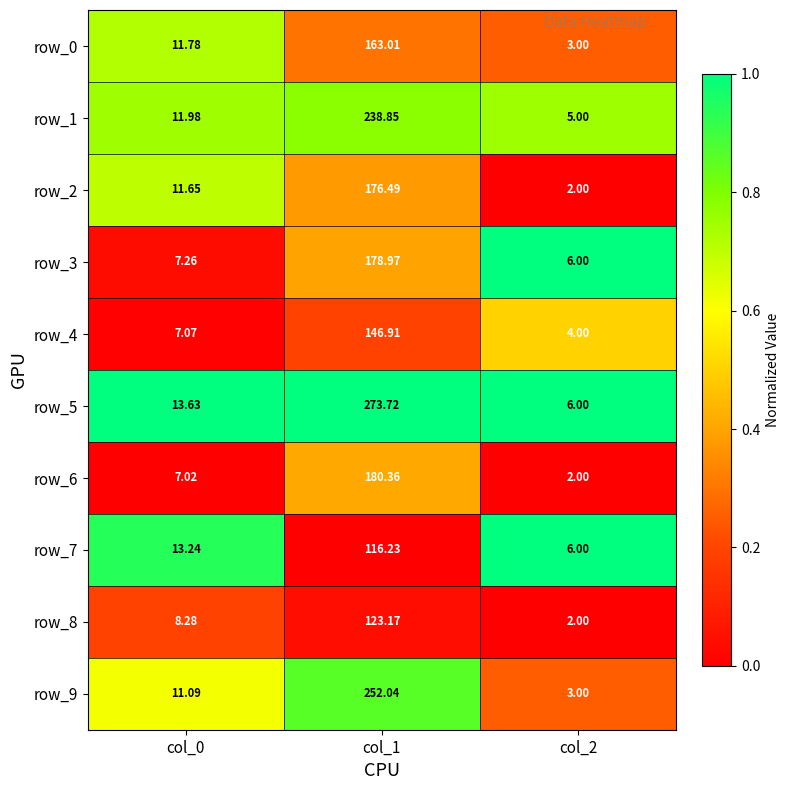

Which series has the widest spread of values?

row_5